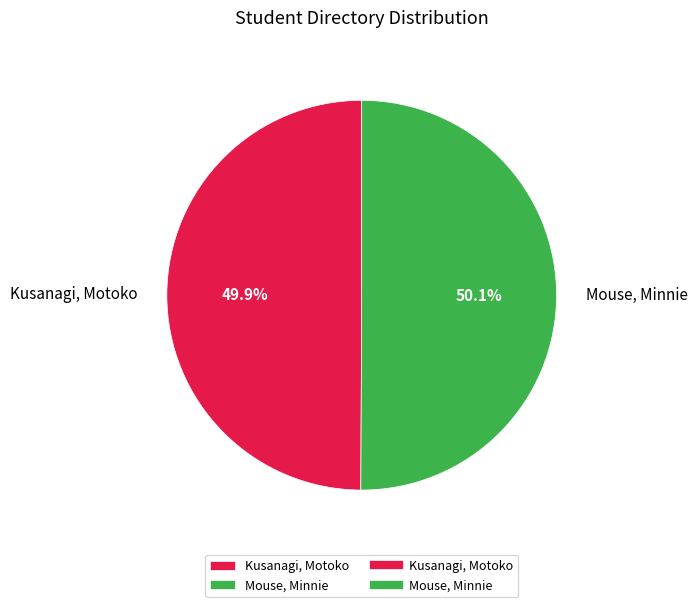

What is the ratio of the value at Mouse, Minnie to the value at Kusanagi, Motoko?

1.0